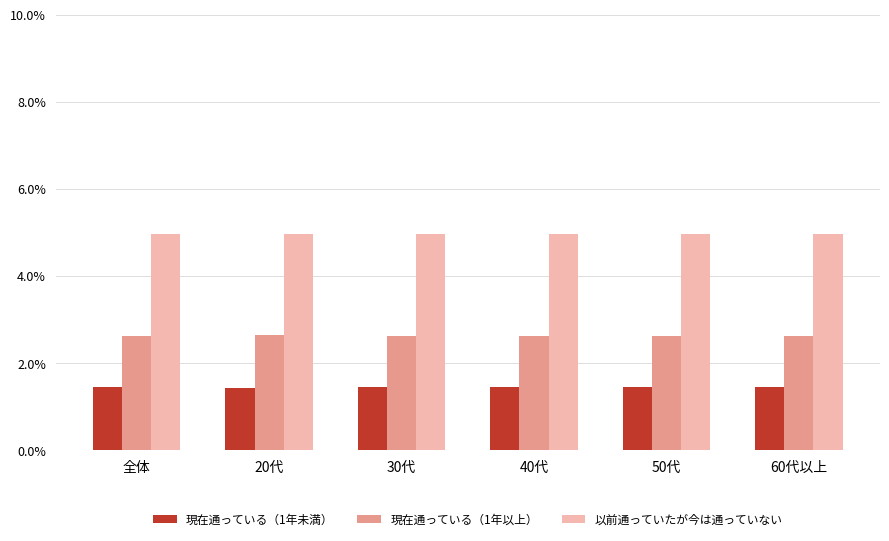

Does the chart contain any negative values?

No